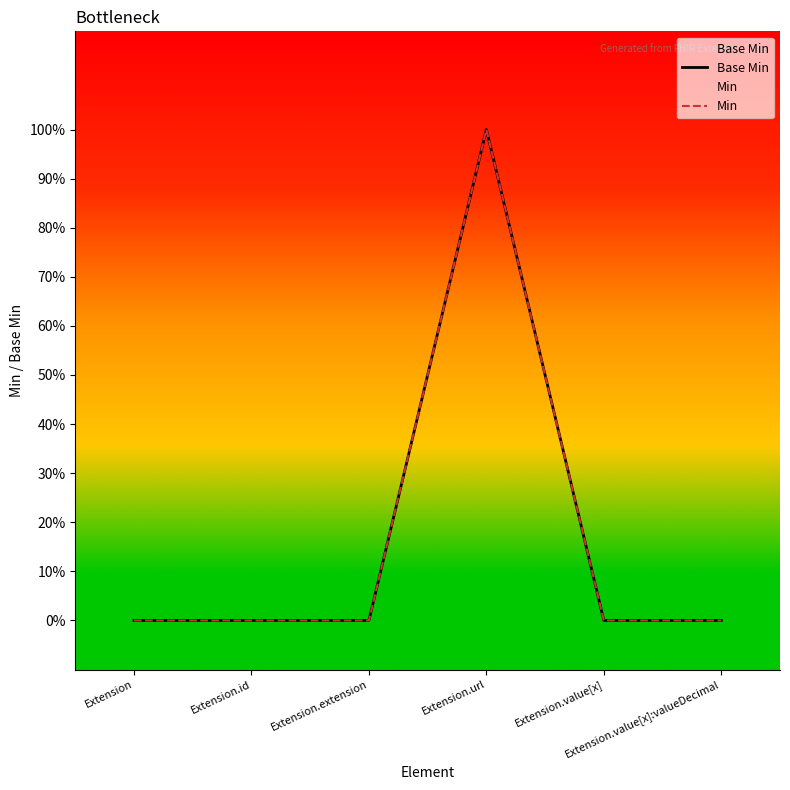

Is this an area chart (filled region under the line)?

No